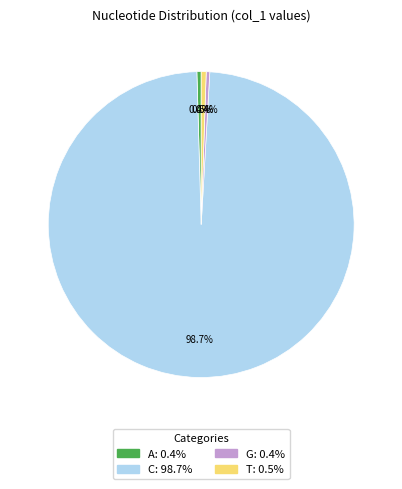

Does T represent more than half of the total?

No